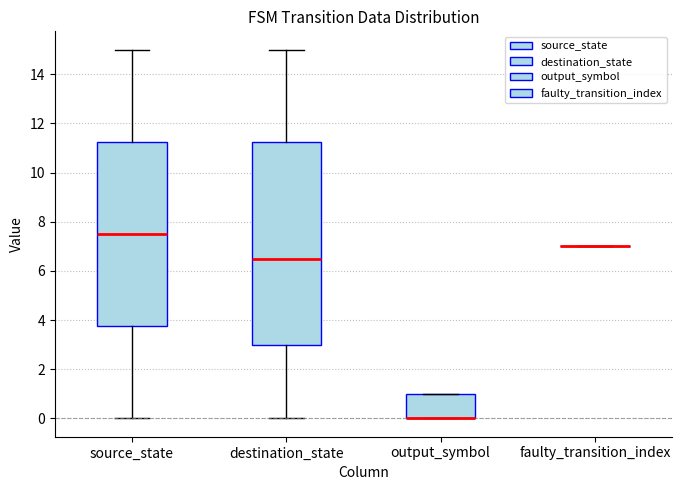

Comparing the boxes themselves (not the whiskers), which one is the tallest?

destination_state